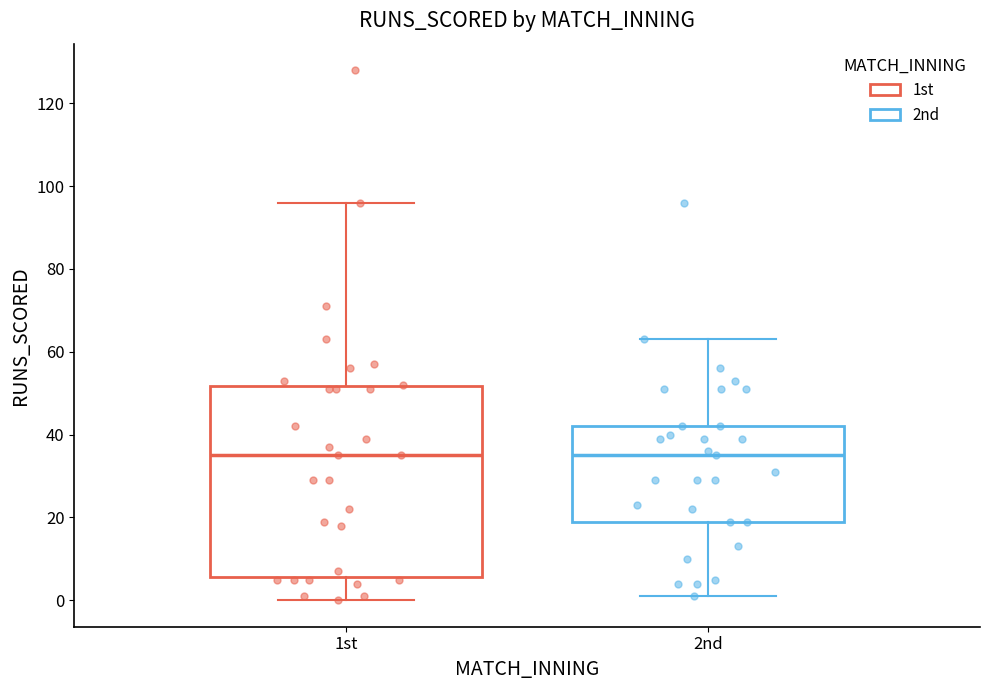

Reading left to right, read every box against the y-axis: the position of its median line, the range the box covers, and the ends of its whiskers. The values are not printed on the chart, so give them approximately, as read against the axis.

1st: median 36, box 6 to 52, whiskers 0 to 96
2nd: median 36, box 20 to 42, whiskers 2 to 64